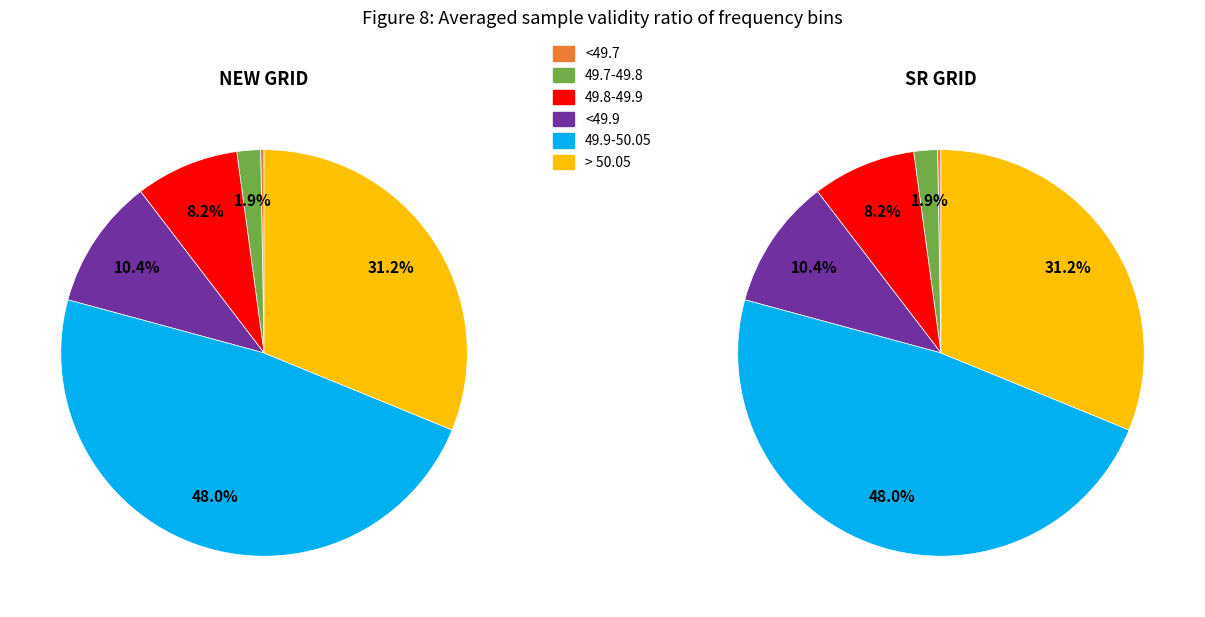

Is there any slice that represents more than half of the pie?

No